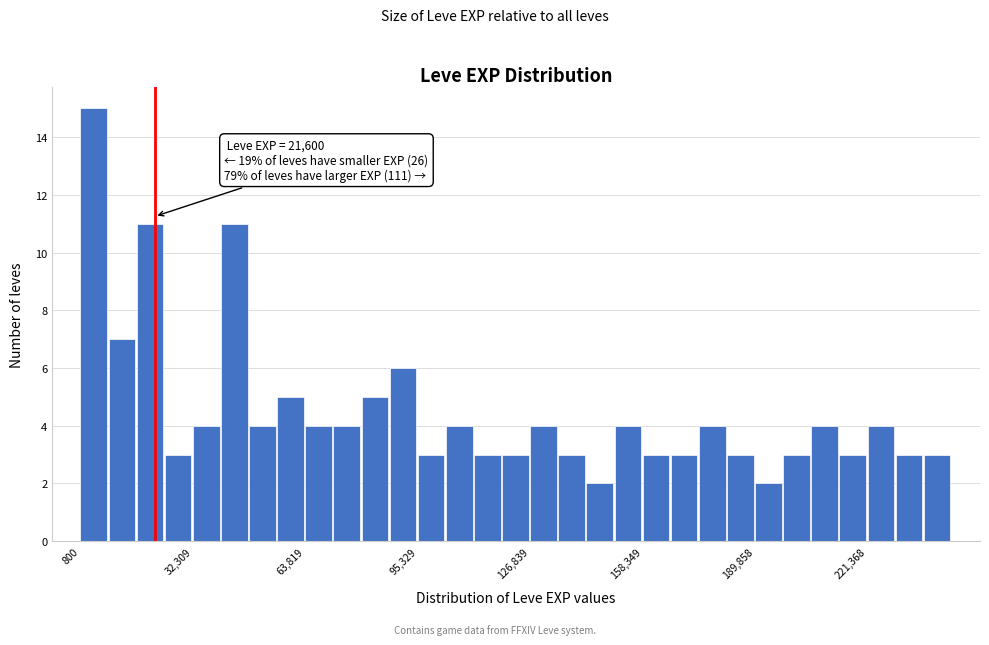

Around what value on the x-axis is the tallest bar? Give the approximate position of its centre, as read against the axis.

5000